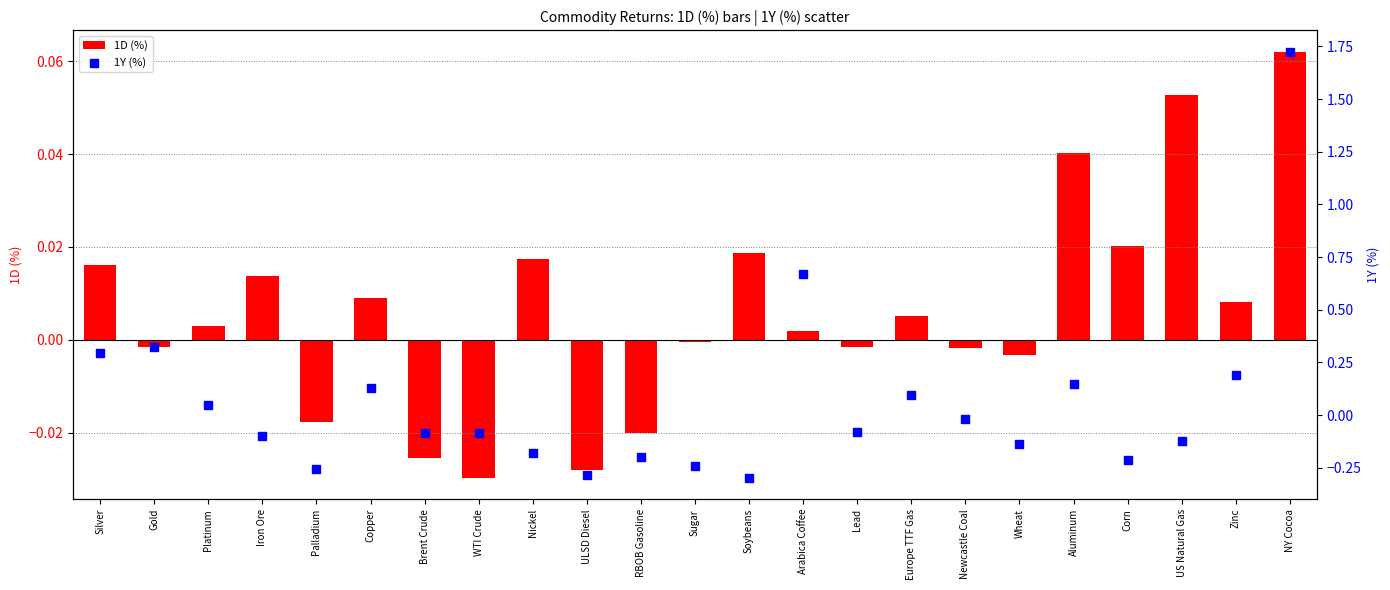

At how many categories does at least one series exceed 1?

1